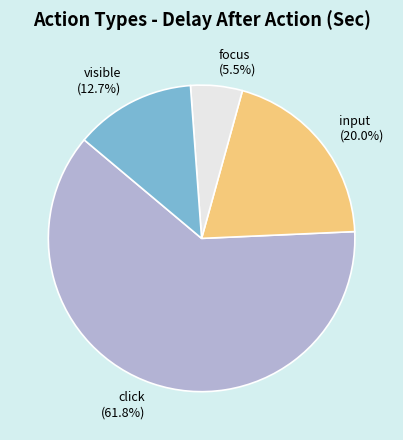

Between visible (12.7%) and input (20.0%), which is larger?

input (20.0%)